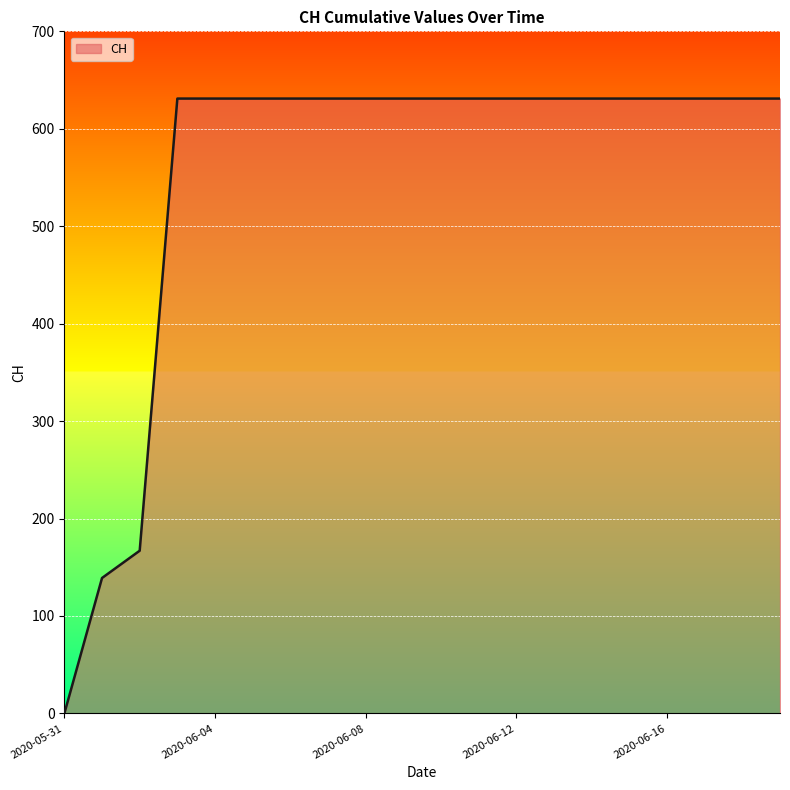

What is the maximum value shown in the chart?

631